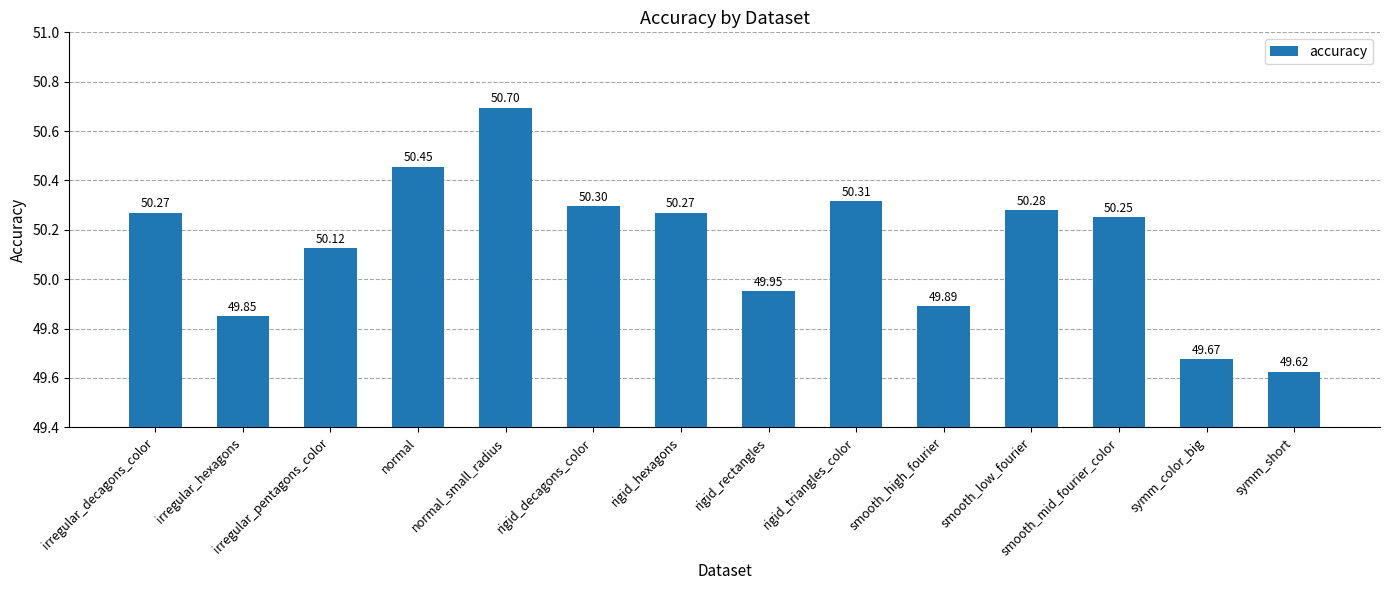

What is the difference between the second highest and second lowest values?

0.8